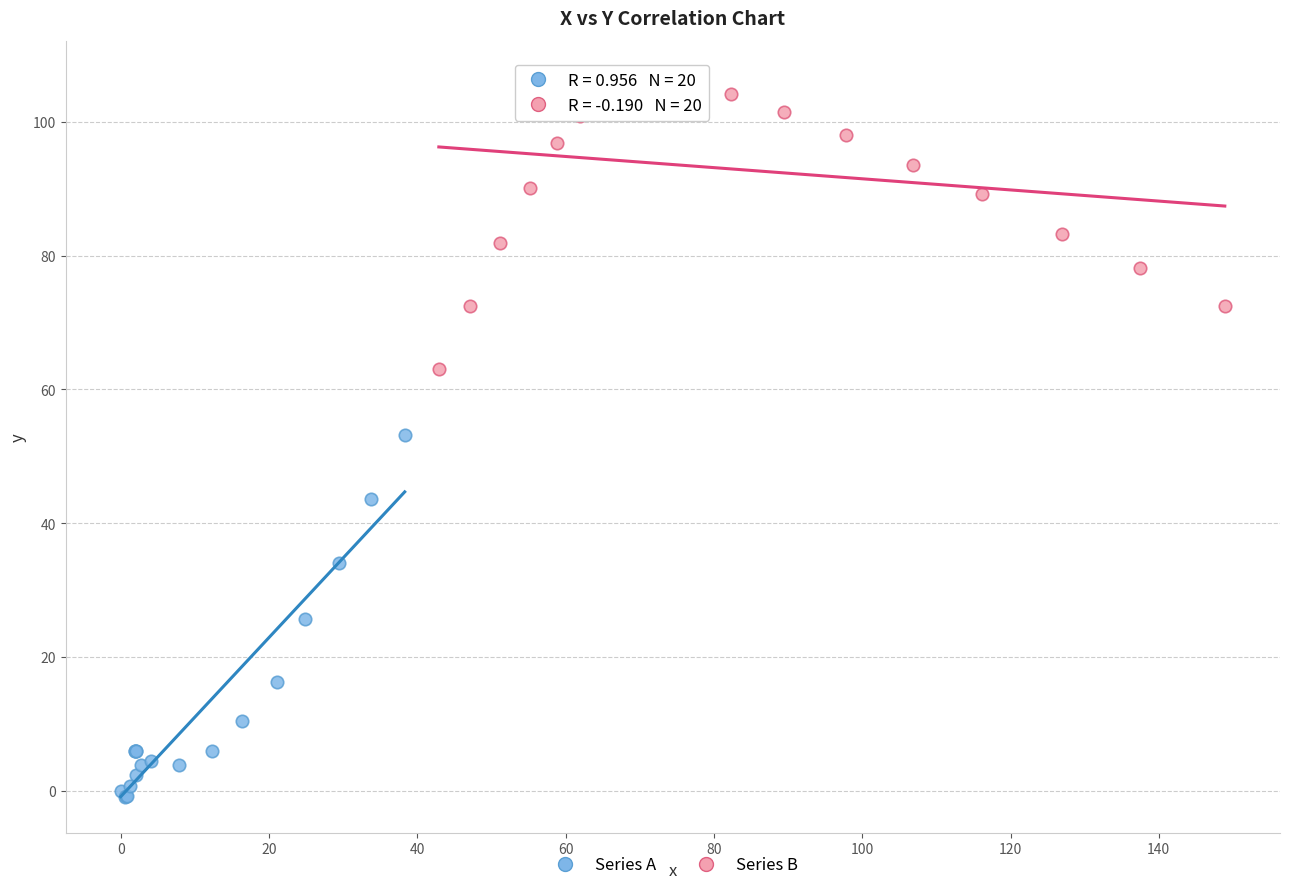

Which series reaches the maximum Y coordinate?

Series B